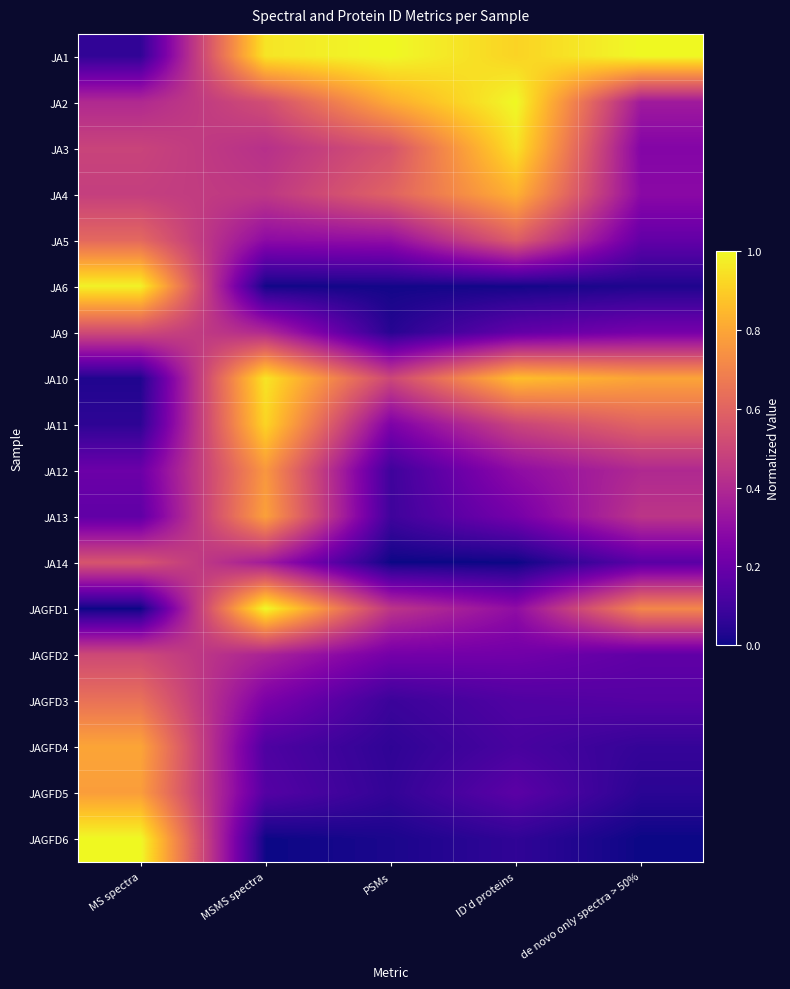

Reading right to left, what are all the values shown in this chart?

JA1: de novo only spectra > 50%=1.0	ID'd proteins=0.9	PSMs=1.0	MSMS spectra=1.0	MS spectra=0.1
JA2: de novo only spectra > 50%=0.3	ID'd proteins=1.0	PSMs=0.8	MSMS spectra=0.5	MS spectra=0.4
JA3: de novo only spectra > 50%=0.3	ID'd proteins=0.9	PSMs=0.5	MSMS spectra=0.4	MS spectra=0.5
JA4: de novo only spectra > 50%=0.3	ID'd proteins=0.8	PSMs=0.6	MSMS spectra=0.4	MS spectra=0.5
JA5: de novo only spectra > 50%=0.2	ID'd proteins=0.6	PSMs=0.3	MSMS spectra=0.3	MS spectra=0.6
JA6: de novo only spectra > 50%=0.0	ID'd proteins=0.0	PSMs=0.0	MSMS spectra=0.0	MS spectra=1.0
JA9: de novo only spectra > 50%=0.2	ID'd proteins=0.2	PSMs=0.0	MSMS spectra=0.4	MS spectra=0.5
JA10: de novo only spectra > 50%=0.8	ID'd proteins=0.9	PSMs=0.5	MSMS spectra=1.0	MS spectra=0.0
JA11: de novo only spectra > 50%=0.6	ID'd proteins=0.5	PSMs=0.3	MSMS spectra=0.9	MS spectra=0.1
JA12: de novo only spectra > 50%=0.4	ID'd proteins=0.3	PSMs=0.1	MSMS spectra=0.8	MS spectra=0.2
JA13: de novo only spectra > 50%=0.4	ID'd proteins=0.2	PSMs=0.1	MSMS spectra=0.8	MS spectra=0.2
JA14: de novo only spectra > 50%=0.2	ID'd proteins=0.0	PSMs=0.0	MSMS spectra=0.4	MS spectra=0.5
JAGFD1: de novo only spectra > 50%=0.7	ID'd proteins=0.3	PSMs=0.4	MSMS spectra=1.0	MS spectra=0.0
JAGFD2: de novo only spectra > 50%=0.2	ID'd proteins=0.2	PSMs=0.2	MSMS spectra=0.4	MS spectra=0.5
JAGFD3: de novo only spectra > 50%=0.1	ID'd proteins=0.1	PSMs=0.1	MSMS spectra=0.2	MS spectra=0.6
JAGFD4: de novo only spectra > 50%=0.1	ID'd proteins=0.1	PSMs=0.1	MSMS spectra=0.1	MS spectra=0.8
JAGFD5: de novo only spectra > 50%=0.1	ID'd proteins=0.2	PSMs=0.1	MSMS spectra=0.1	MS spectra=0.8
JAGFD6: de novo only spectra > 50%=0.0	ID'd proteins=0.1	PSMs=0.0	MSMS spectra=0.0	MS spectra=1.0